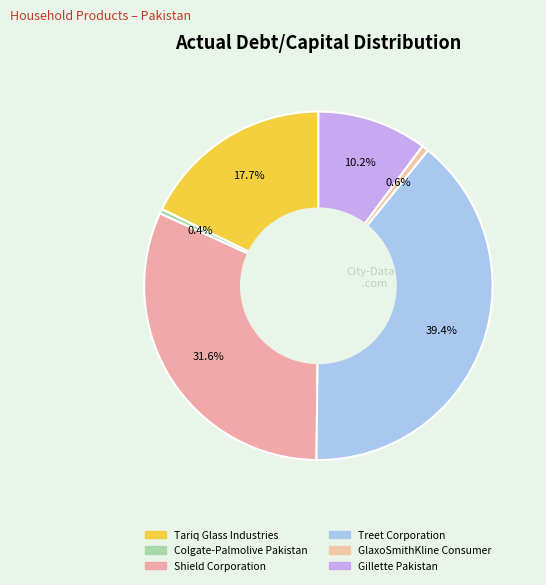

Does Treet Corporation represent more than half of the total?

No